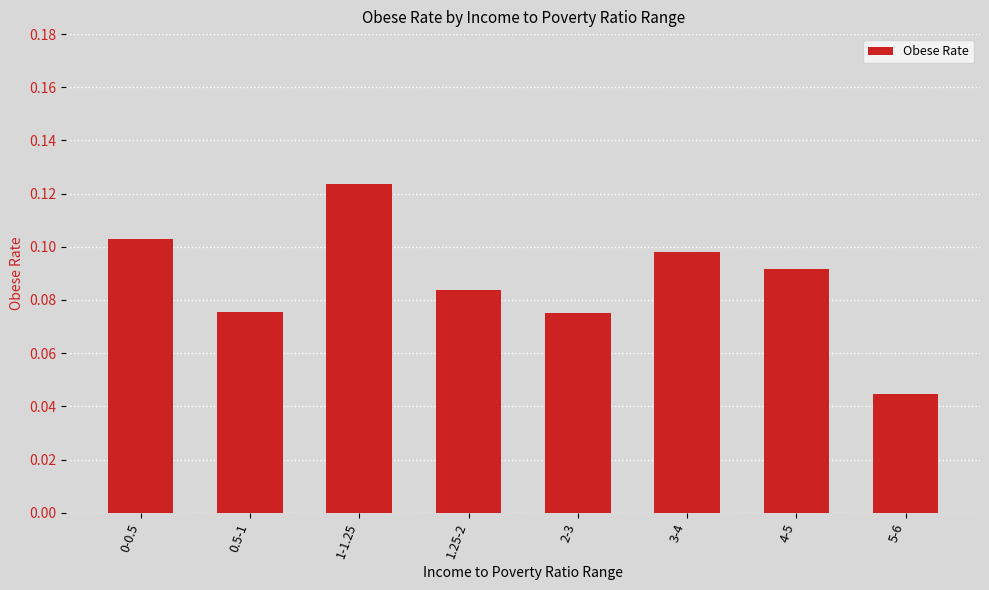

Where is the data nearest to the value 0?

5-6